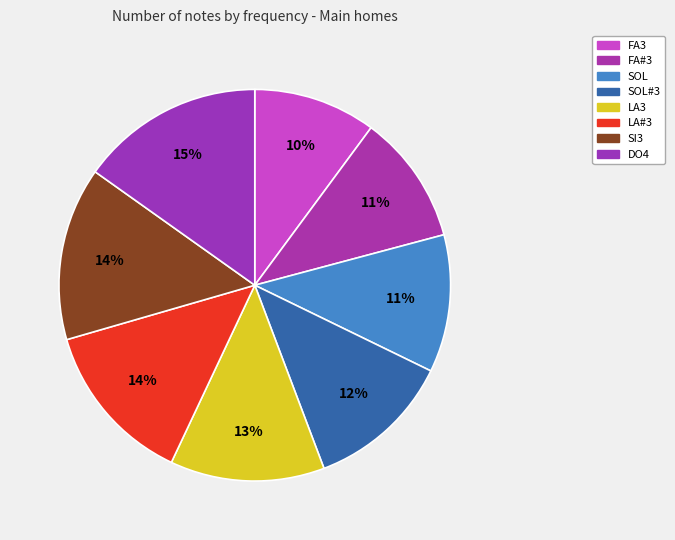

Combined, do DO4 and FA3 account for over 50%?

No